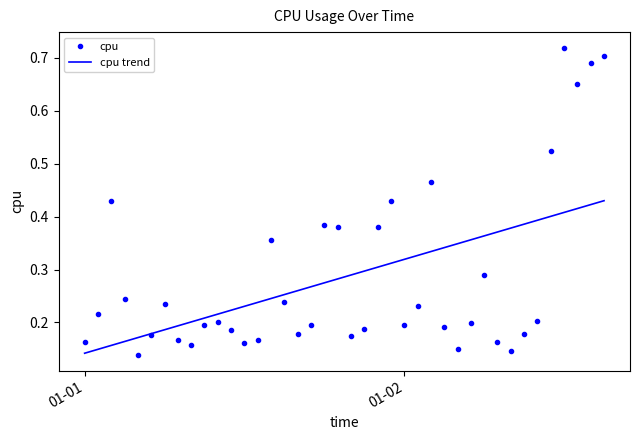

List the series in order of their peak value, lowest first.

cpu trend, cpu